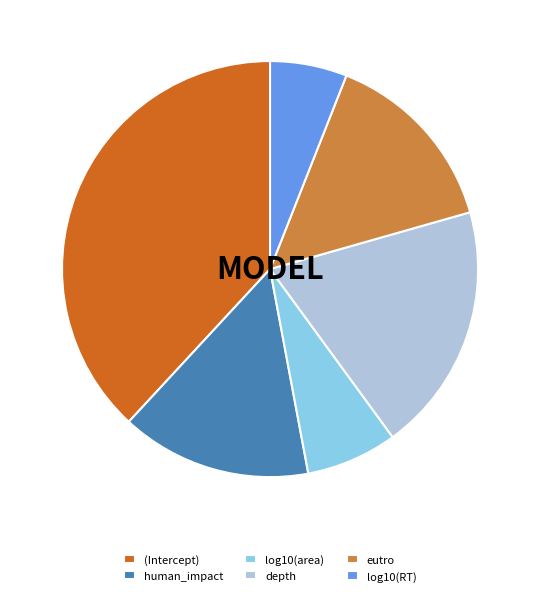

Is it true that eutro is 21% of the pie?

False